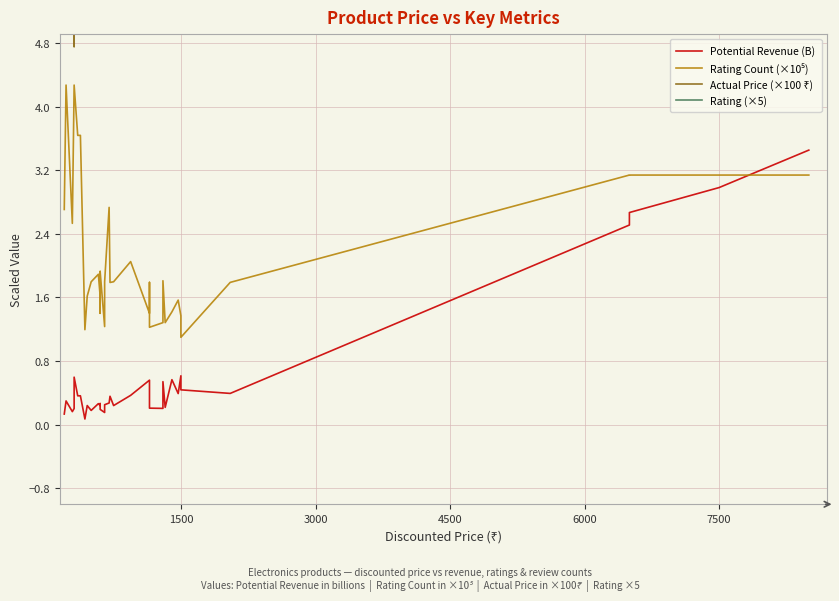

In Potential Revenue (B), how many points are higher than both neighbors (excluding endpoints)?

11